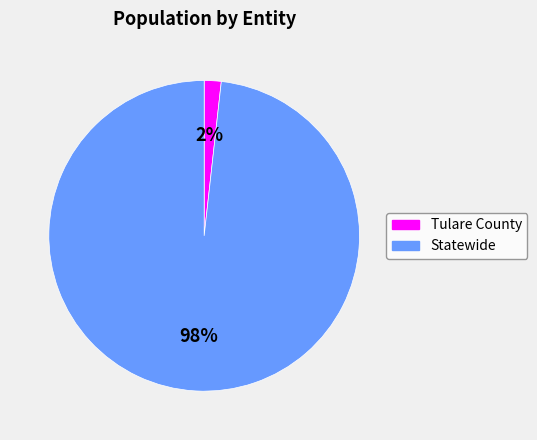

Count the number of slices in the pie.

2